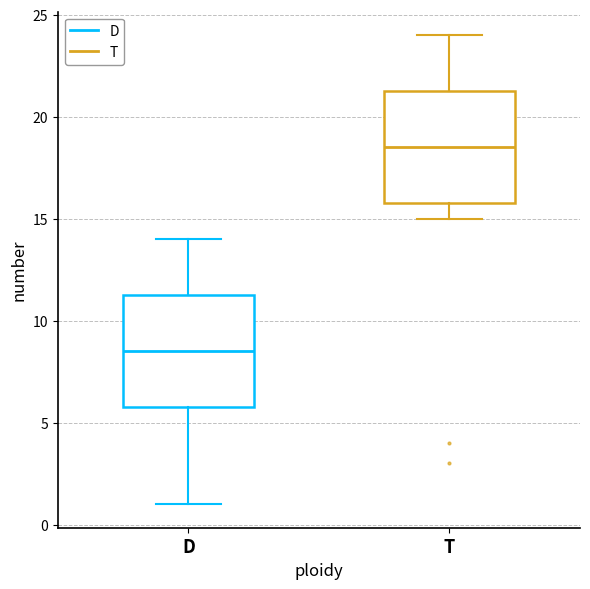

Which box has the lowest median line?

D